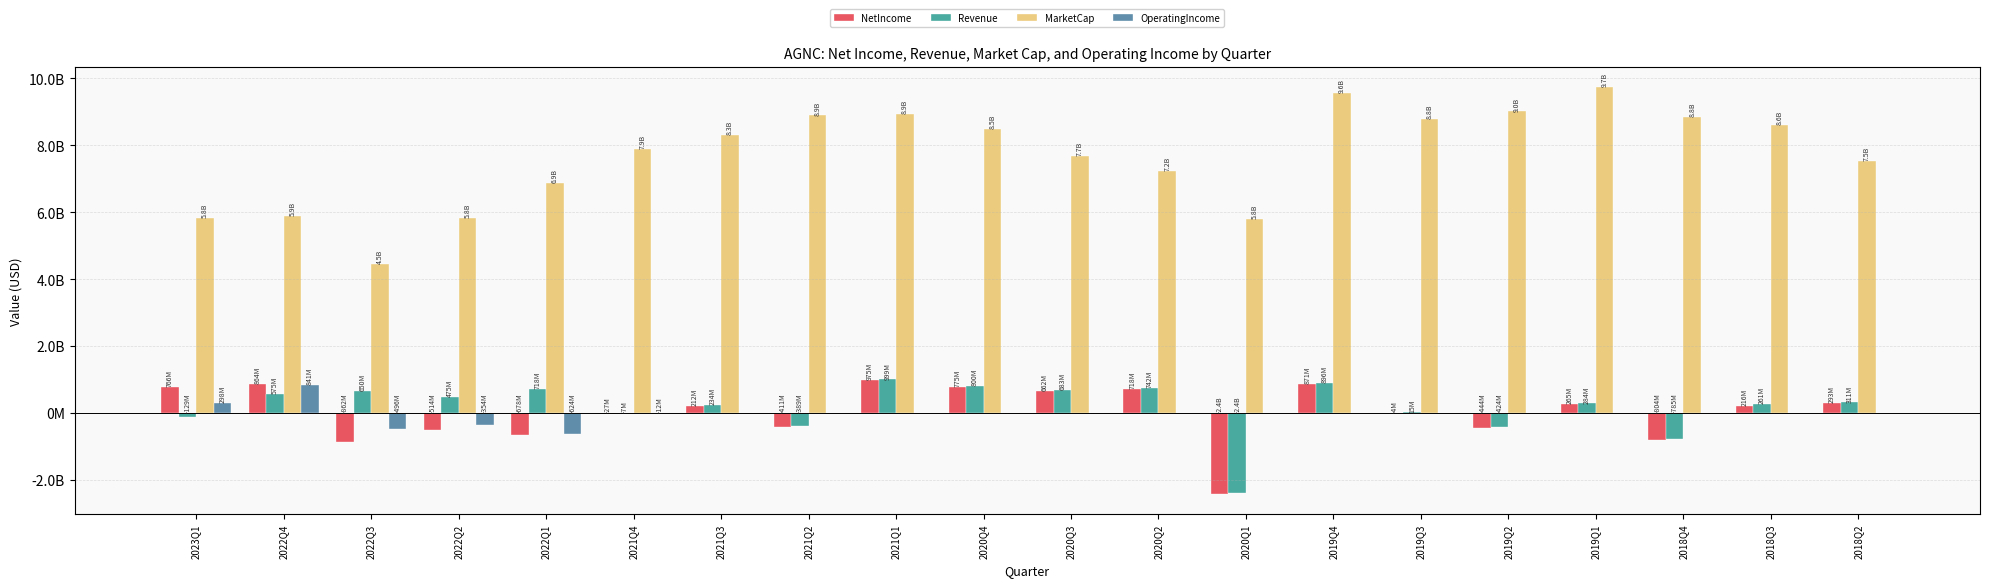

Which label corresponds to the smallest value in the chart?

2020Q1